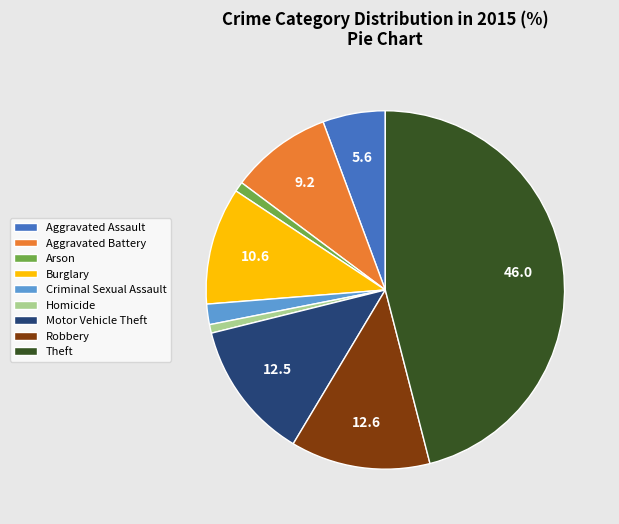

Do Burglary and Arson together represent more than half of the pie?

No